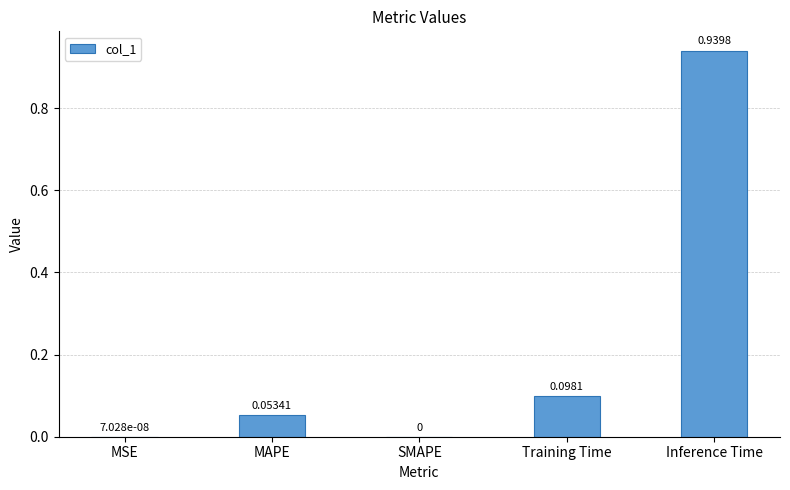

Which category has the highest value across all series?

Inference Time